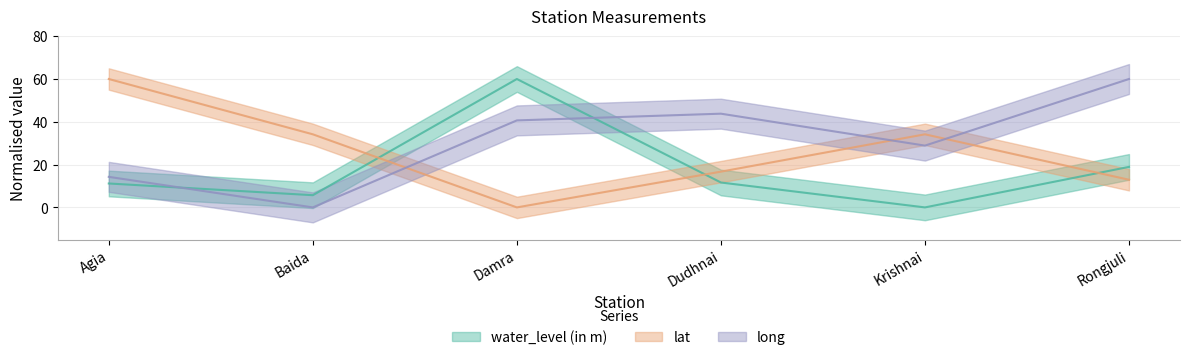

How many values in the lat series are below 34?

3